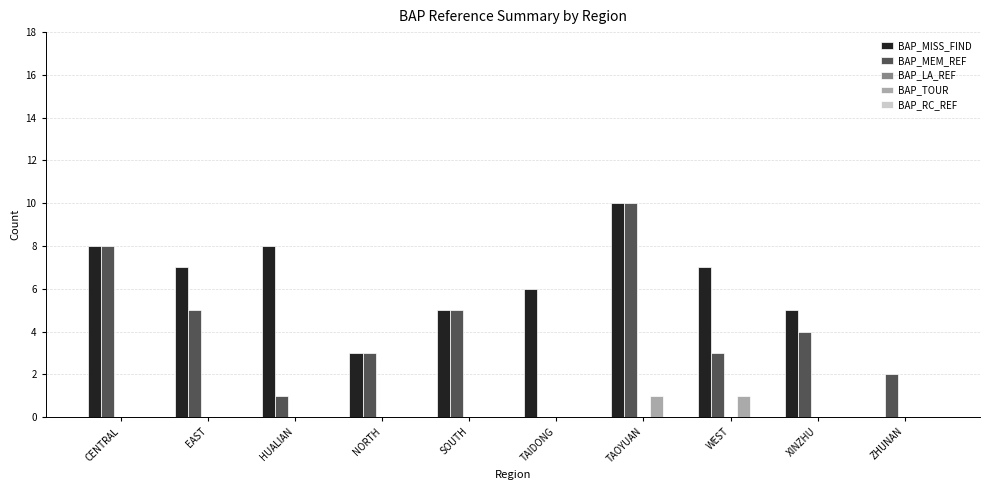

At which category is the sum across all series the highest?

TAOYUAN